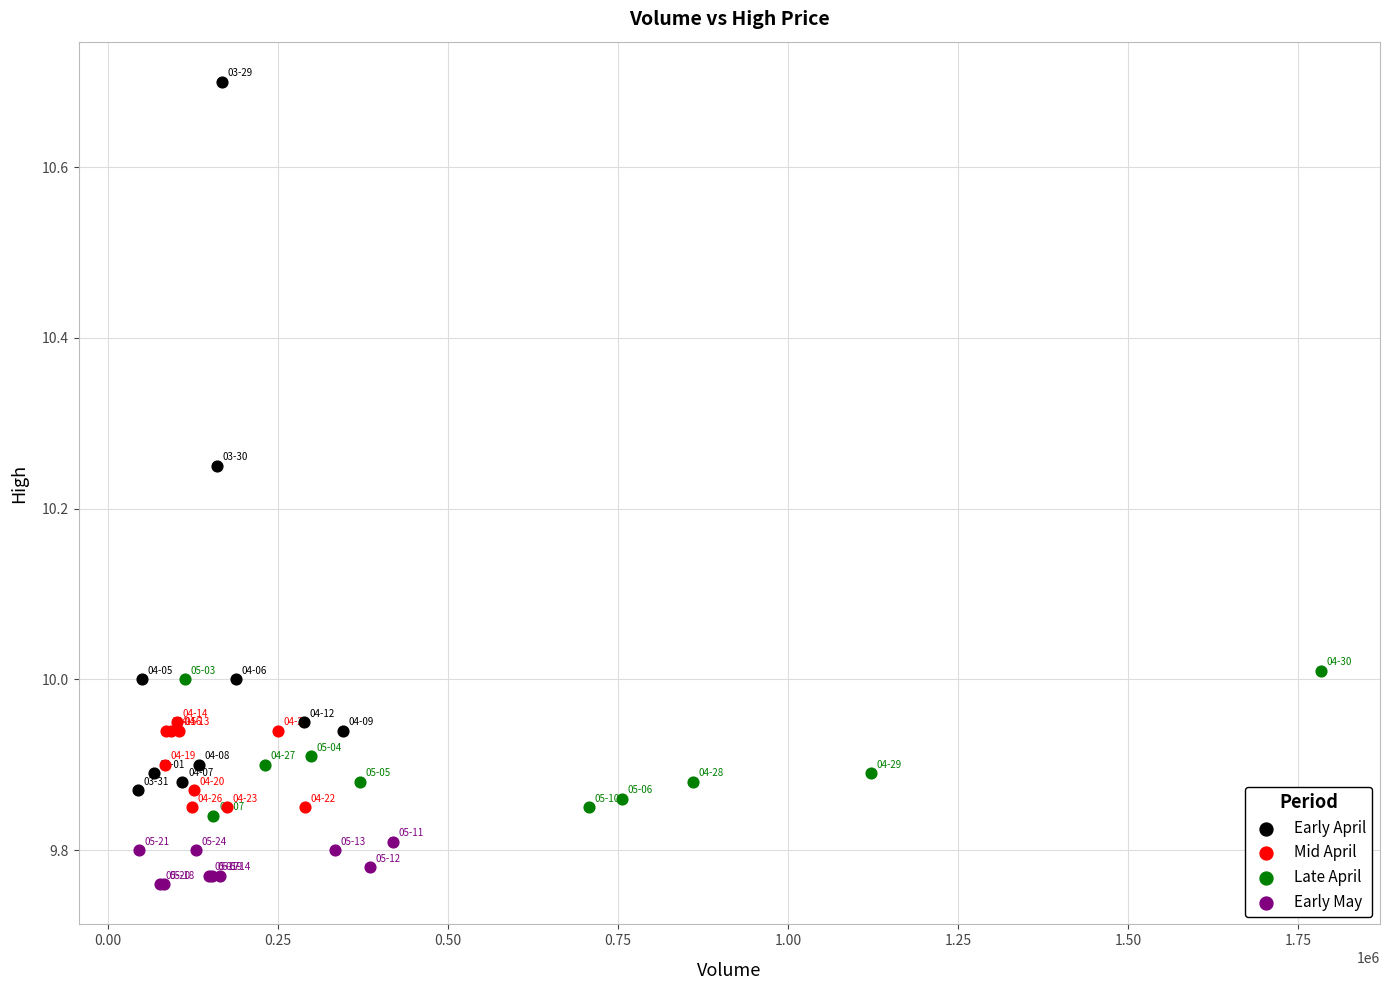

Which series reaches the minimum Y coordinate?

Early May